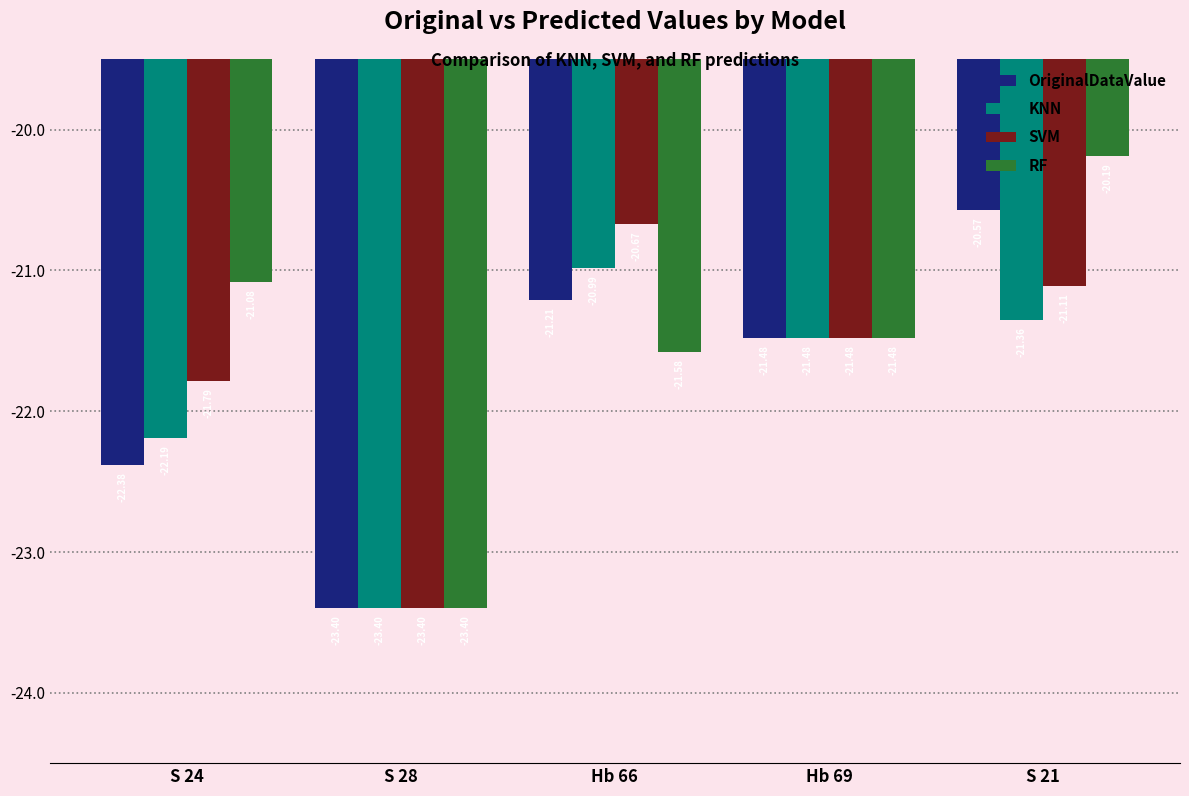

Is it true that KNN equals -10.0 at S 21?

False